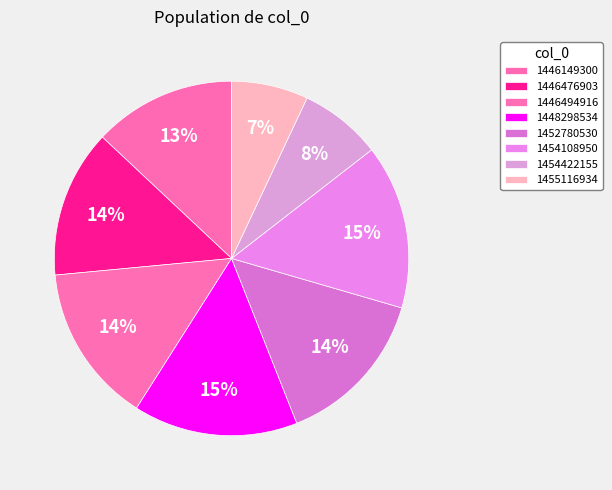

Count the number of slices in the pie.

8